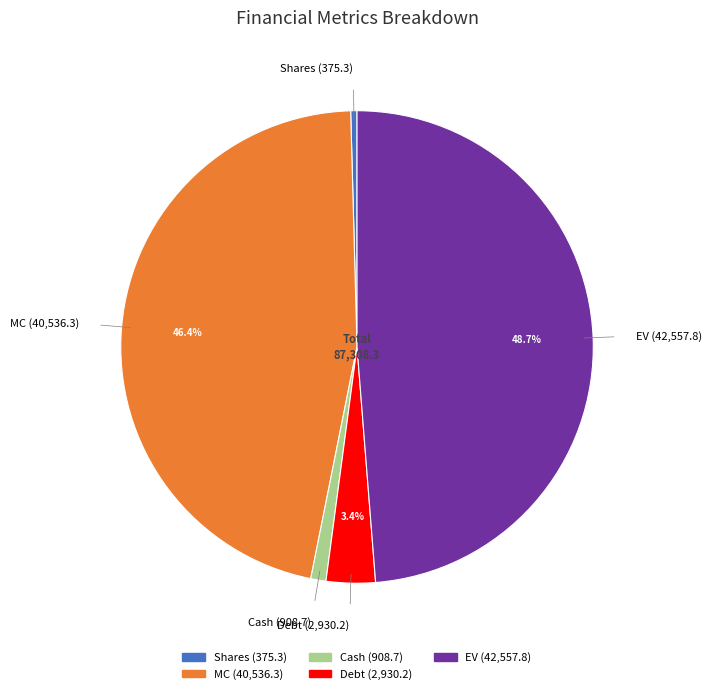

Count the number of slices in the pie.

5